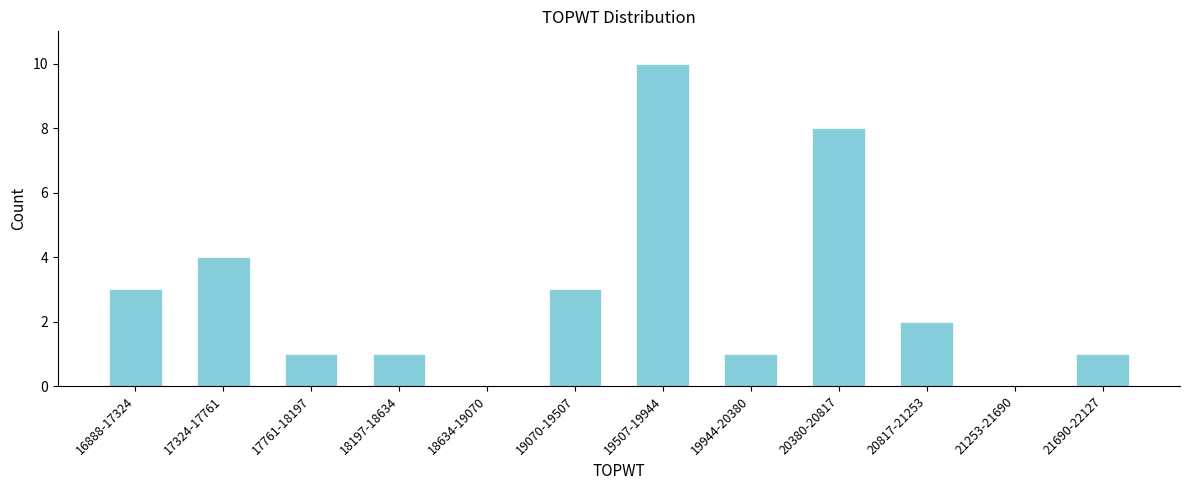

Reading left to right, transcribe all the data shown in this chart.

16888-17324=3	17324-17761=4	17761-18197=1	18197-18634=1	18634-19070=0	19070-19507=3	19507-19944=10	19944-20380=1	20380-20817=8	20817-21253=2	21253-21690=0	21690-22127=1